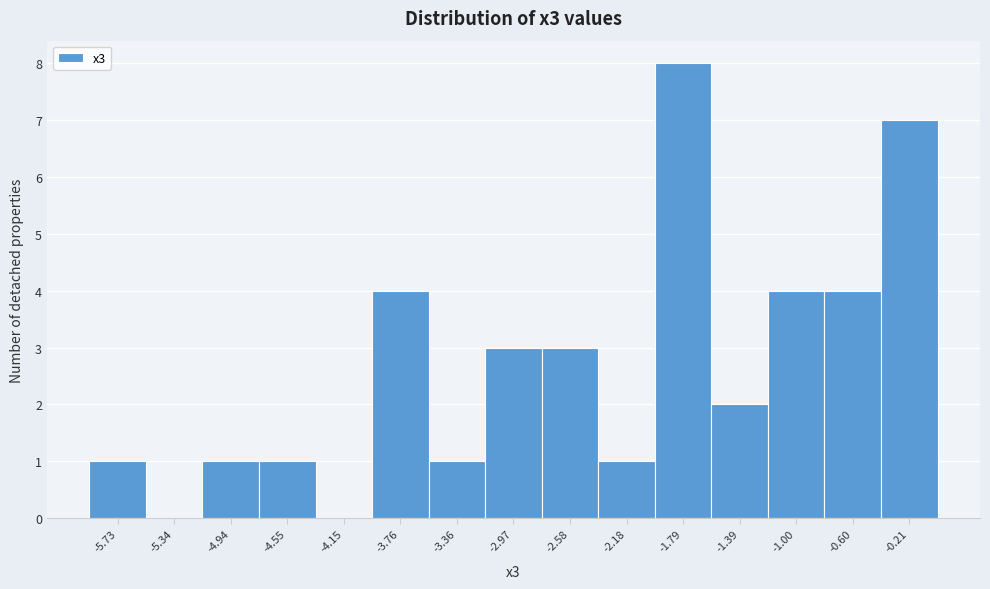

Which range on the x-axis has the tallest bar?

-2.00 to -1.60